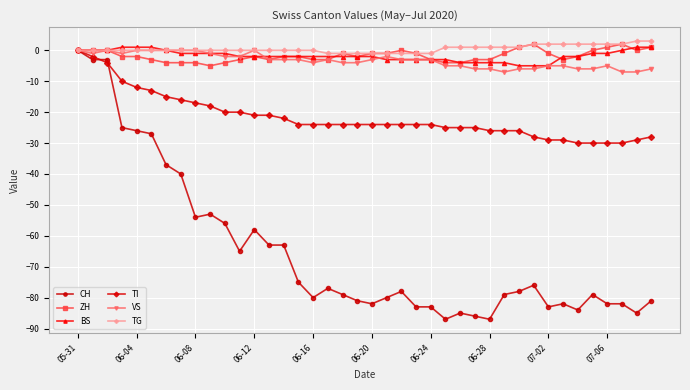

Reading left to right, list all the values displayed in this chart.

CH: 0	-3	-3	-25	-26	-27	-37	-40	-54	-53	-56	-65	-58	-63	-63	-75	-80	-77	-79	-81	-82	-80	-78	-83	-83	-87	-85	-86	-87	-79	-78	-76	-83	-82	-84	-79	-82	-82	-85	-81
ZH: 0	0	0	-2	-2	-3	-4	-4	-4	-5	-4	-3	-2	-3	-2	-2	-3	-3	-1	-2	-1	-1	0	-1	-3	-4	-4	-3	-3	-1	1	2	-1	-3	-2	0	1	2	0	1
BS: 0	0	0	1	1	1	0	-1	-1	-1	-1	-2	-2	-2	-2	-2	-2	-2	-2	-2	-2	-3	-3	-3	-3	-3	-4	-4	-4	-4	-5	-5	-5	-2	-2	-1	-1	0	1	1
TI: 0	-2	-4	-10	-12	-13	-15	-16	-17	-18	-20	-20	-21	-21	-22	-24	-24	-24	-24	-24	-24	-24	-24	-24	-24	-25	-25	-25	-26	-26	-26	-28	-29	-29	-30	-30	-30	-30	-29	-28
VS: 0	-1	0	-1	0	0	0	0	0	-1	-2	-2	0	-3	-3	-3	-4	-3	-4	-4	-3	-2	-3	-3	-3	-5	-5	-6	-6	-7	-6	-6	-5	-5	-6	-6	-5	-7	-7	-6
TG: 0	0	0	0	0	0	0	0	0	0	0	0	0	0	0	0	0	-1	-1	-1	-1	-1	-1	-1	-1	1	1	1	1	1	1	2	2	2	2	2	2	2	3	3